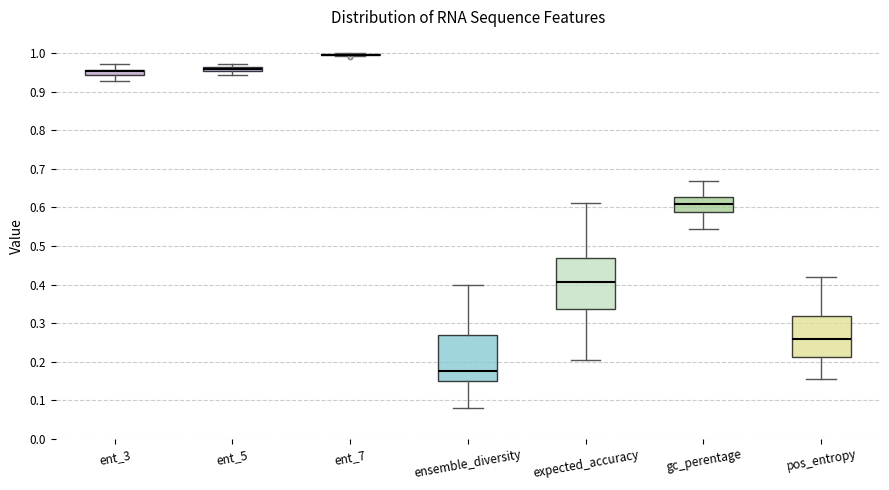

Comparing the boxes themselves (not the whiskers), which one is the tallest?

expected_accuracy